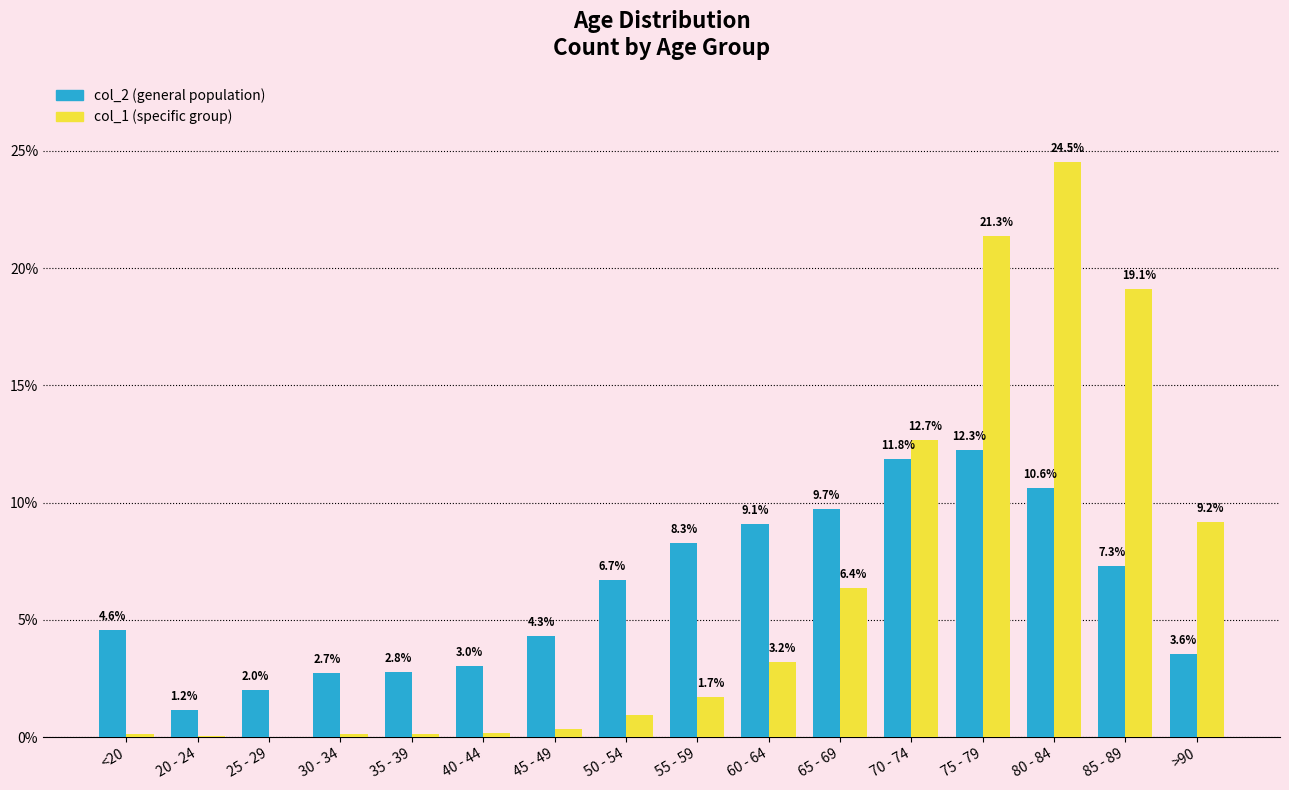

What is the total value across all series at 85 - 89?

26.4